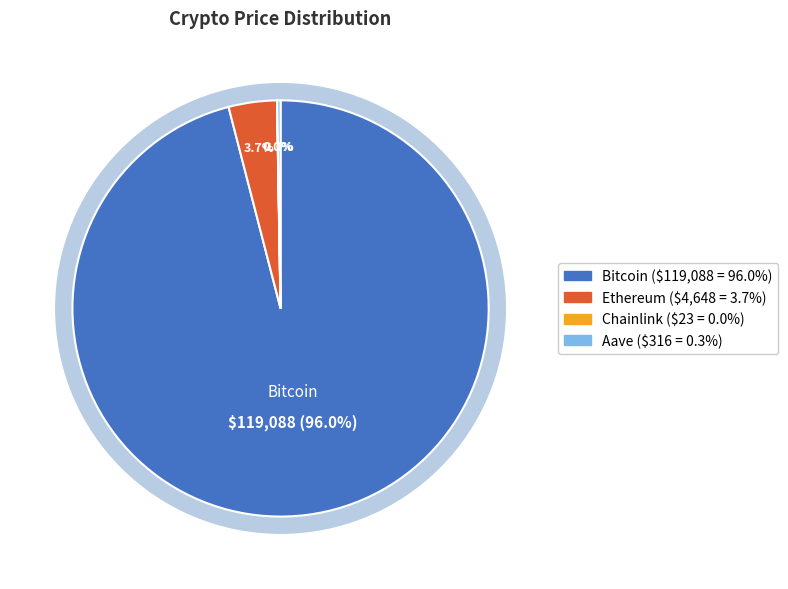

How many slices are in this pie chart?

4